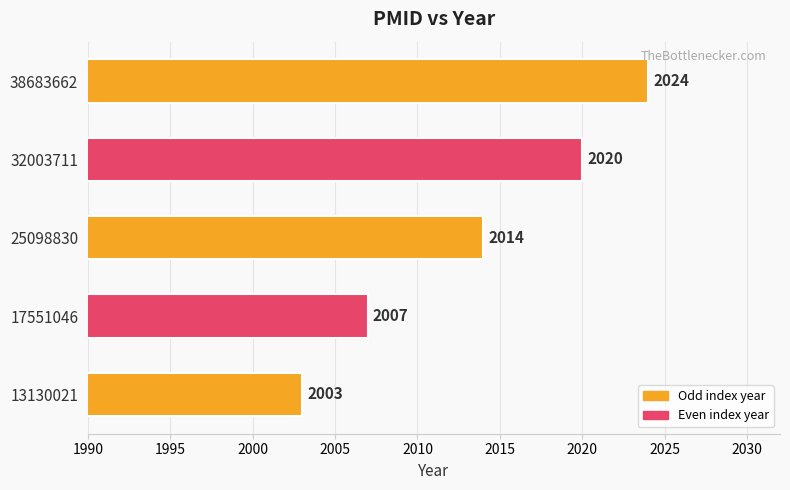

Is it true that the value at 17551046 is 1287?

False